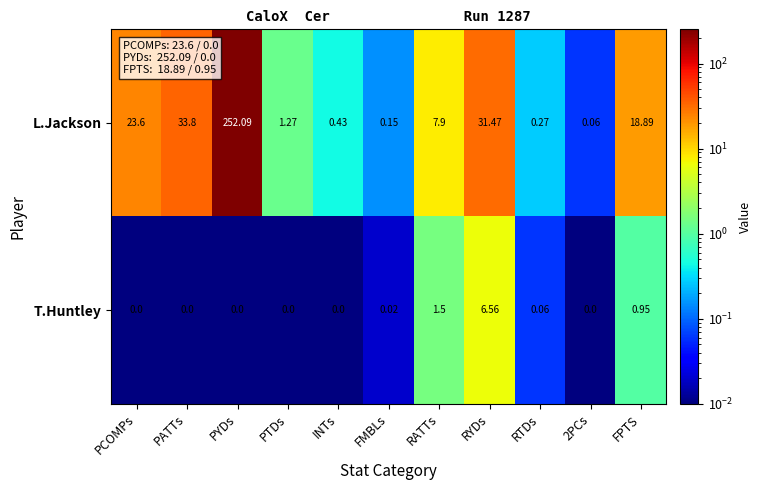

Which category has the highest value in the L.Jackson series?

PYDs